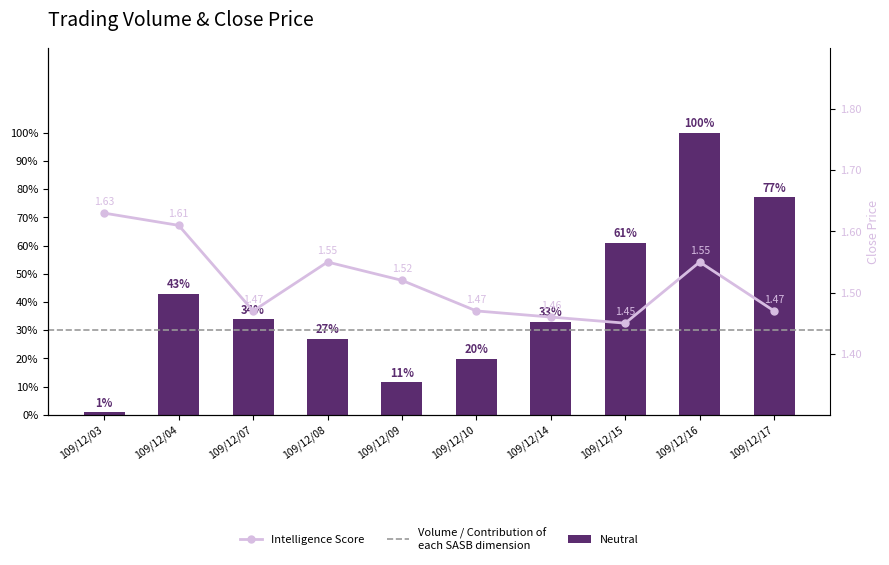

Which has a higher value, 109/12/15 or 109/12/03?

109/12/15